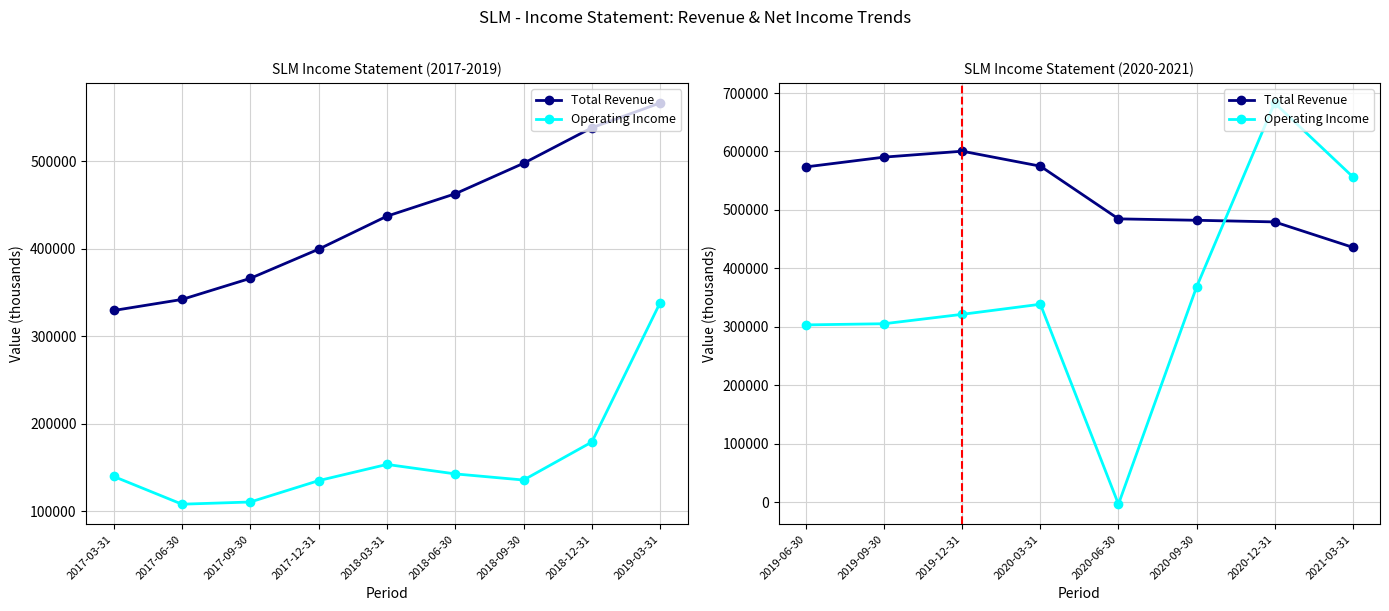

In Operating Income, how many points are lower than both neighbors (excluding endpoints)?

1